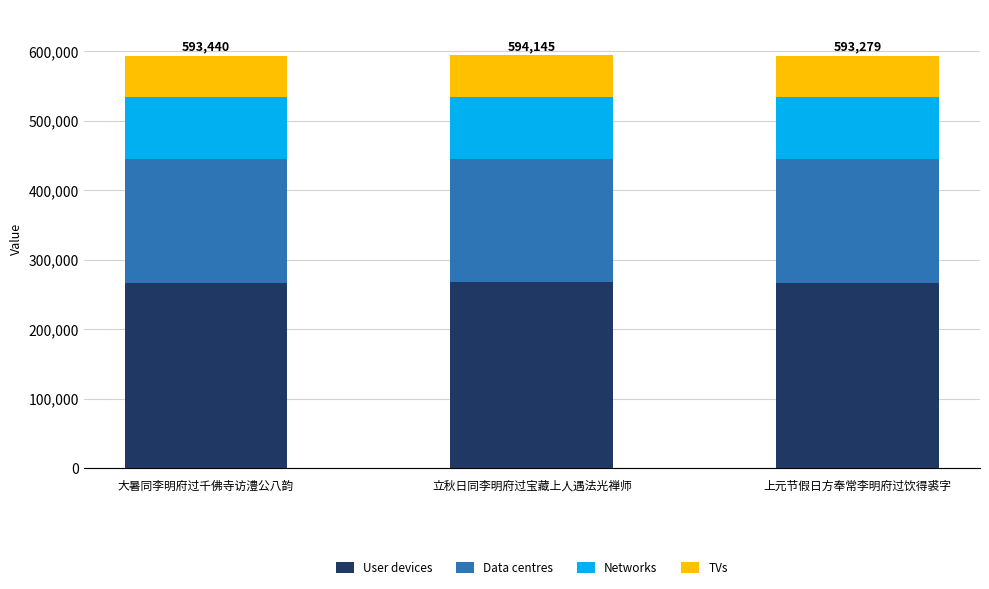

What is the total value across all series at 大暑同李明府过千佛寺访澧公八韵?

593440